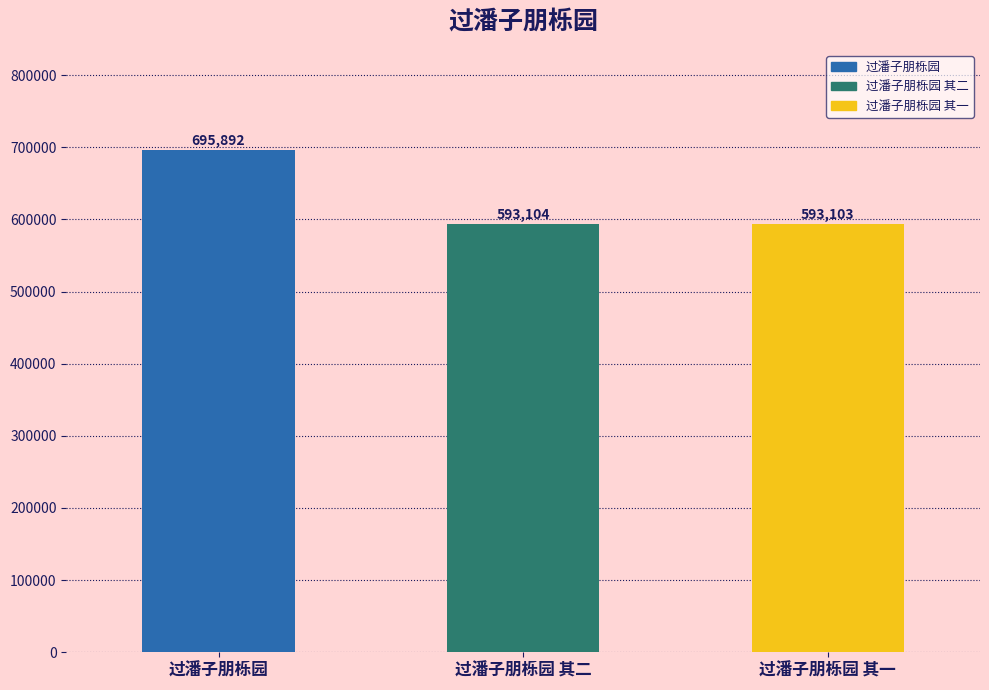

What is the smallest value displayed?

593103